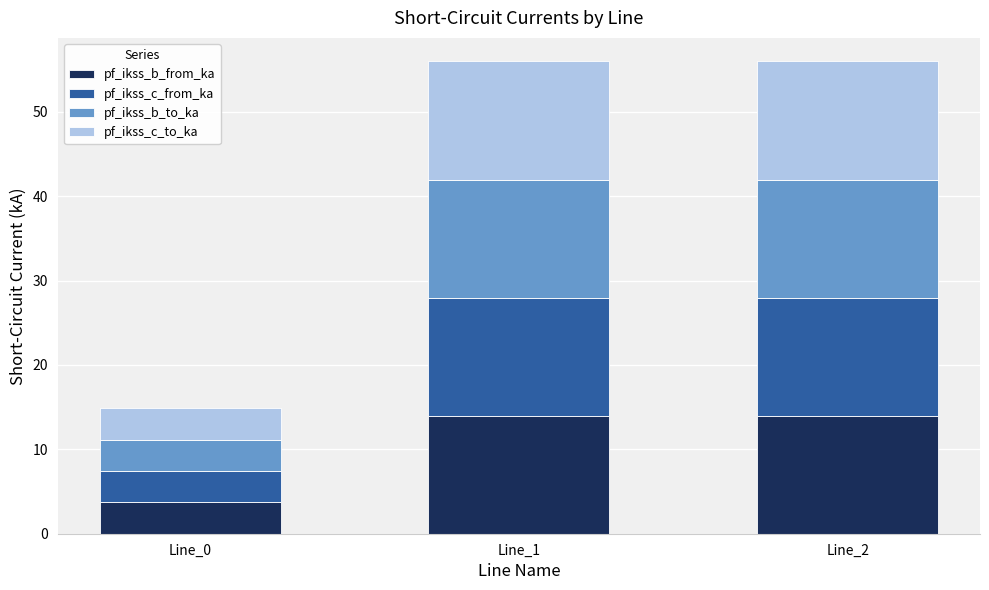

What is the highest value of the pf_ikss_b_from_ka series?

14.0